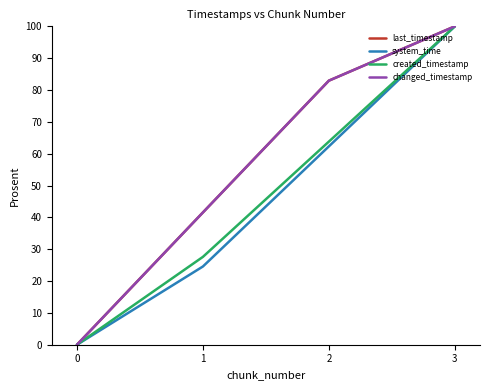

Is this an area chart (filled region under the line)?

No